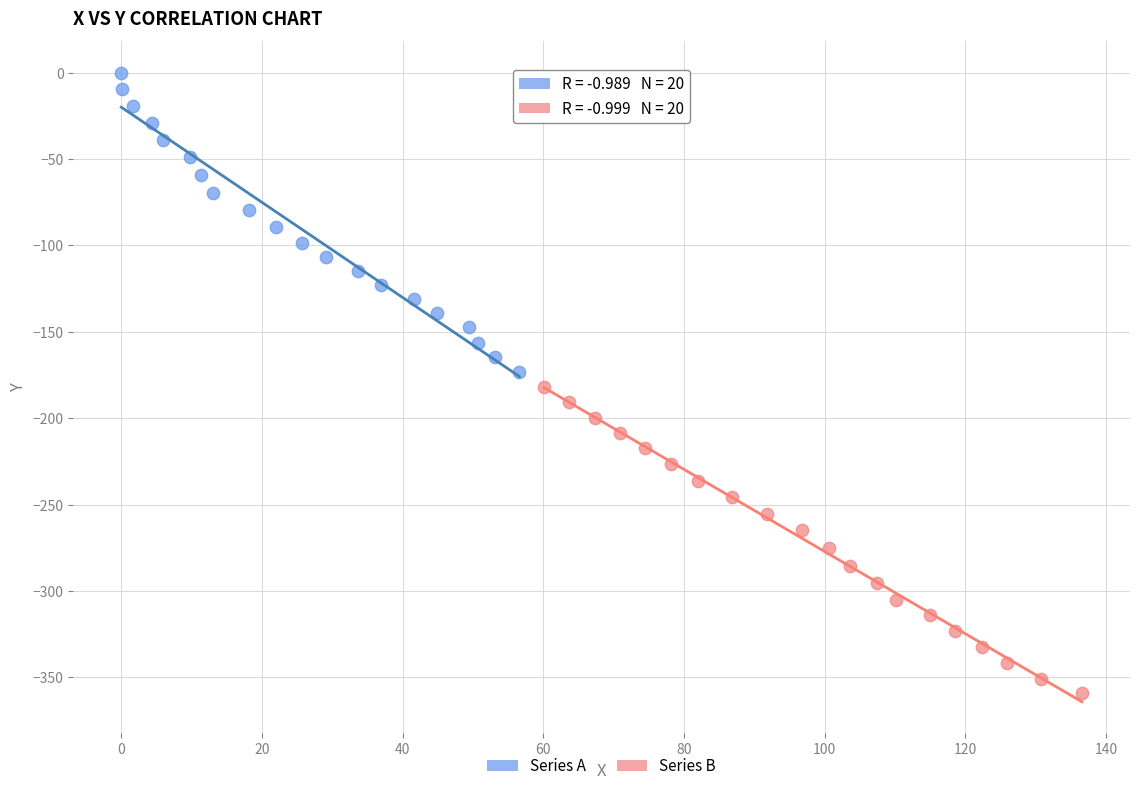

Which series contains the lowest Y value?

Series B